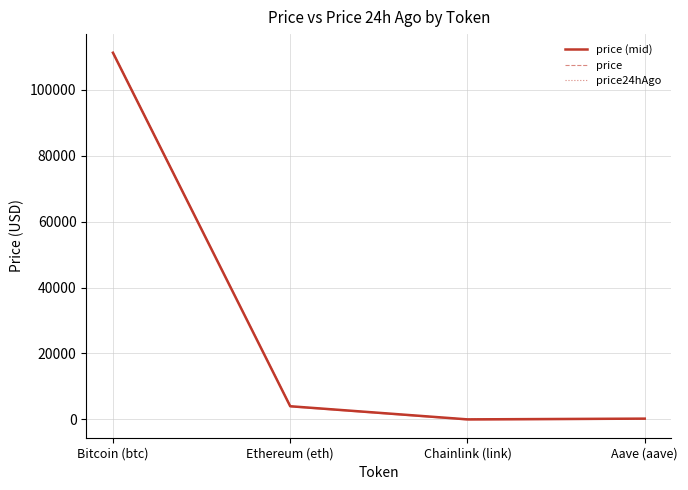

True or false: price (mid) has a value of 25.2 at Chainlink (link).

False